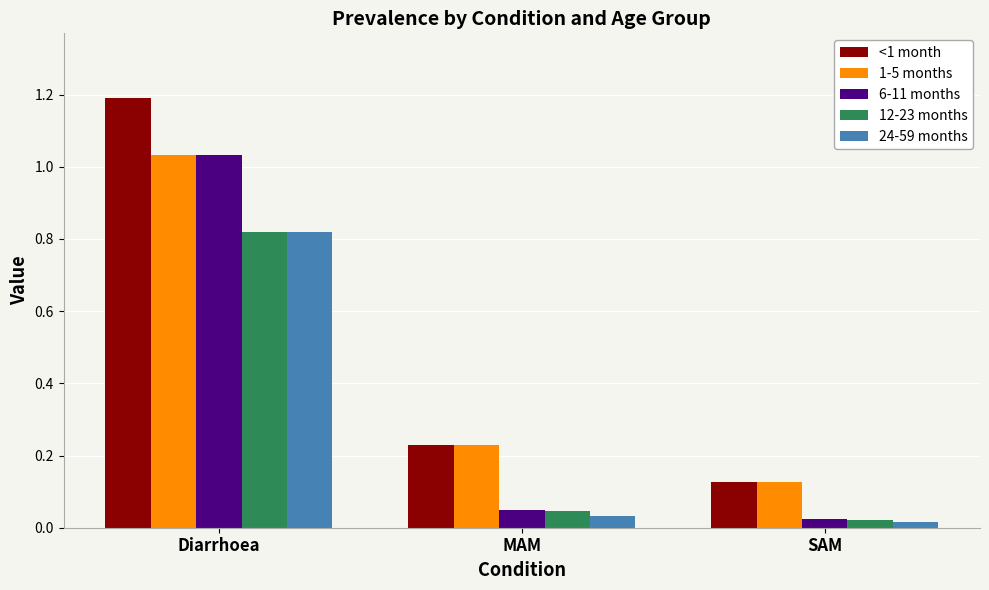

Where is 6-11 months nearest to the value 0?

SAM